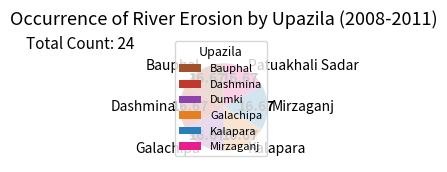

Is there a majority slice in this chart?

No